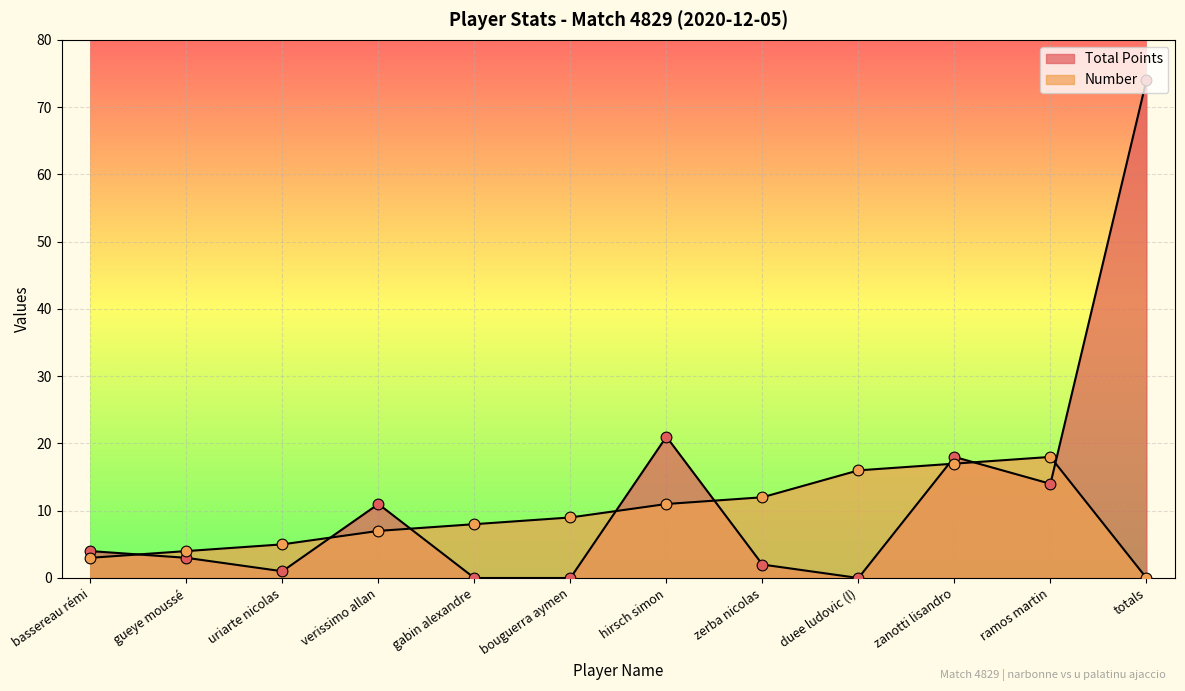

What is the total value across all series at verissimo allan?

18